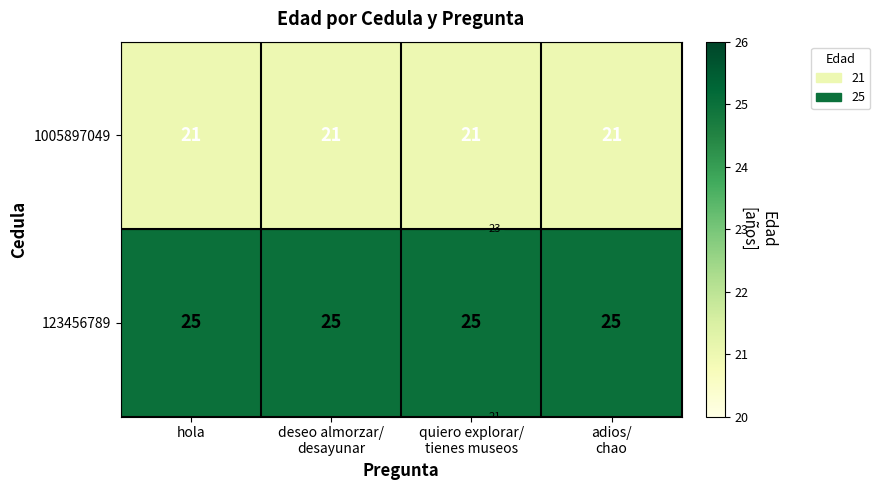

Which has a higher value, adios/
chao or hola?

adios/
chao